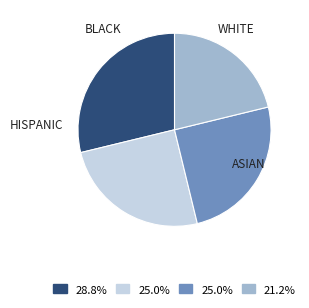

Is there a majority slice in this chart?

No